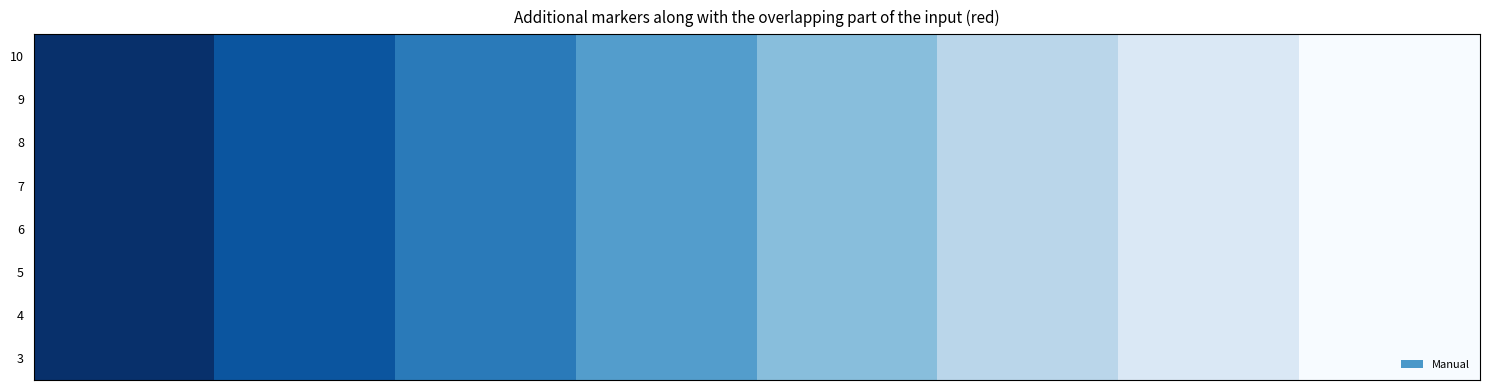

Reading left to right, transcribe all the data shown in this chart.

10: 10	9	8	7	6	5	4	3
9: 10	9	8	7	6	5	4	3
8: 10	9	8	7	6	5	4	3
7: 10	9	8	7	6	5	4	3
6: 10	9	8	7	6	5	4	3
5: 10	9	8	7	6	5	4	3
4: 10	9	8	7	6	5	4	3
3: 10	9	8	7	6	5	4	3